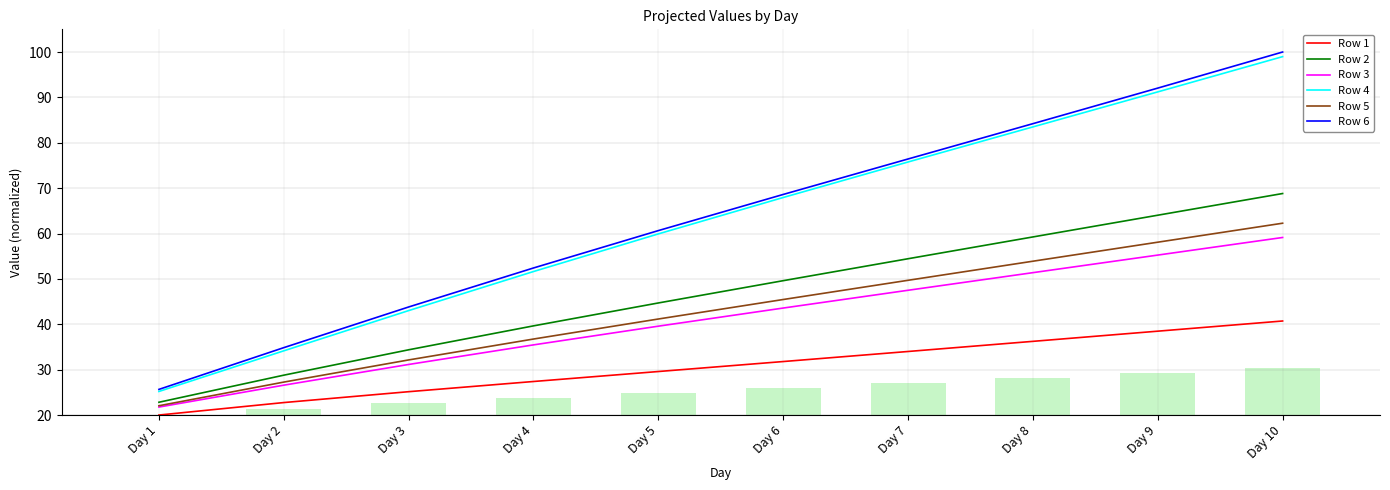

Rank the series at Day 6 from highest to lowest value.

Row 6, Row 4, Row 2, Row 5, Row 3, Row 1